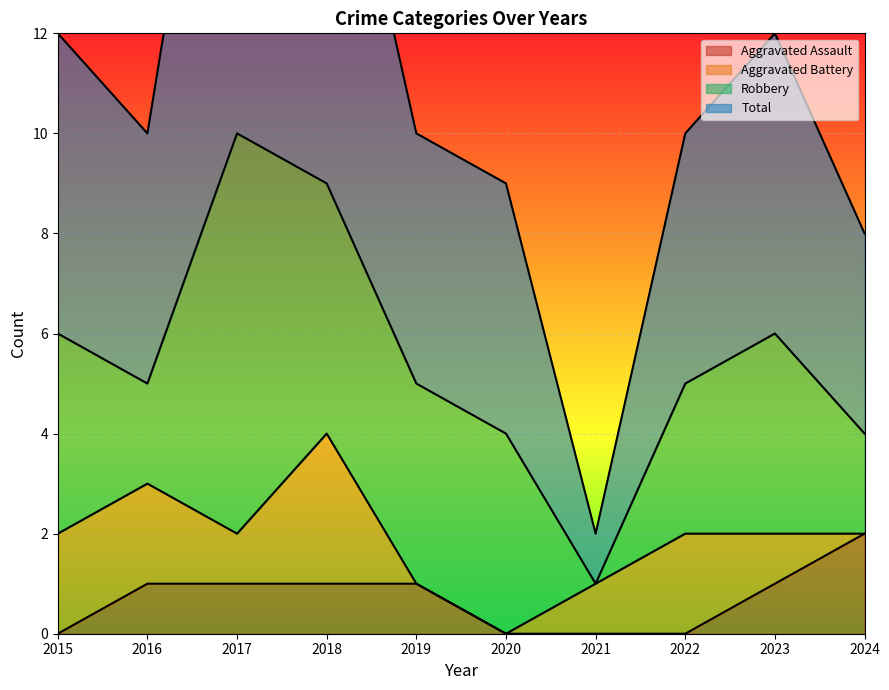

How many values in the Aggravated Assault series are below 1?

4